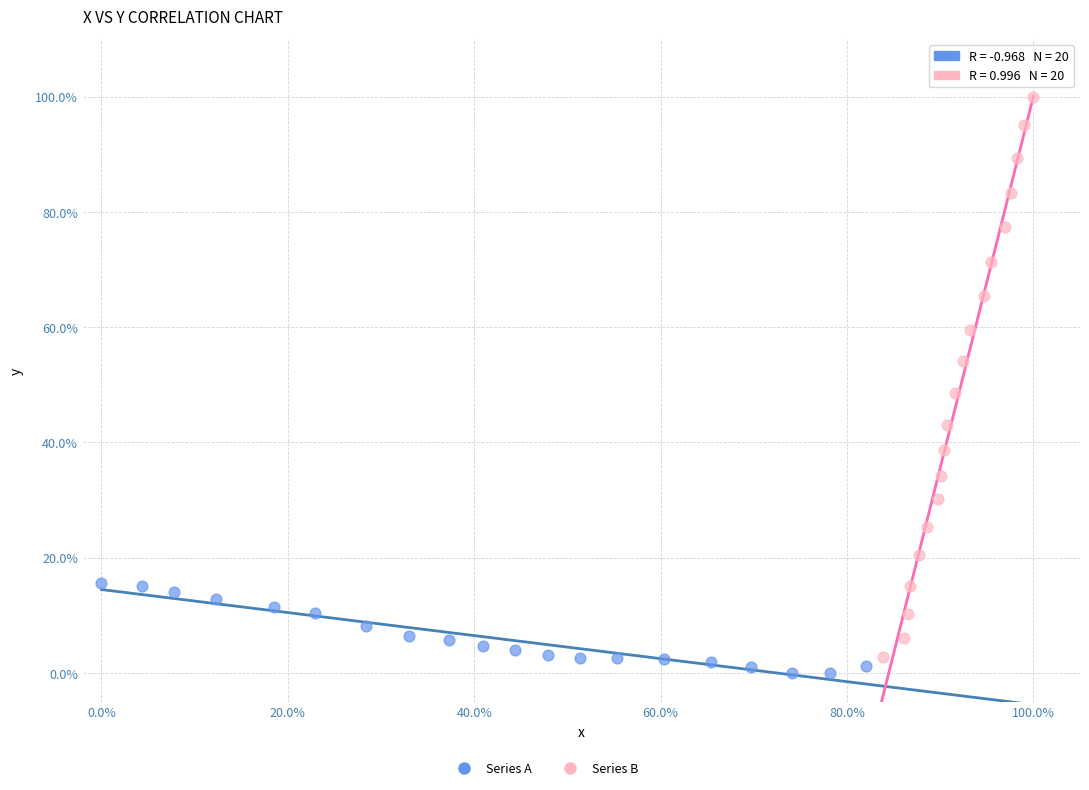

Which series reaches the maximum Y coordinate?

Series B